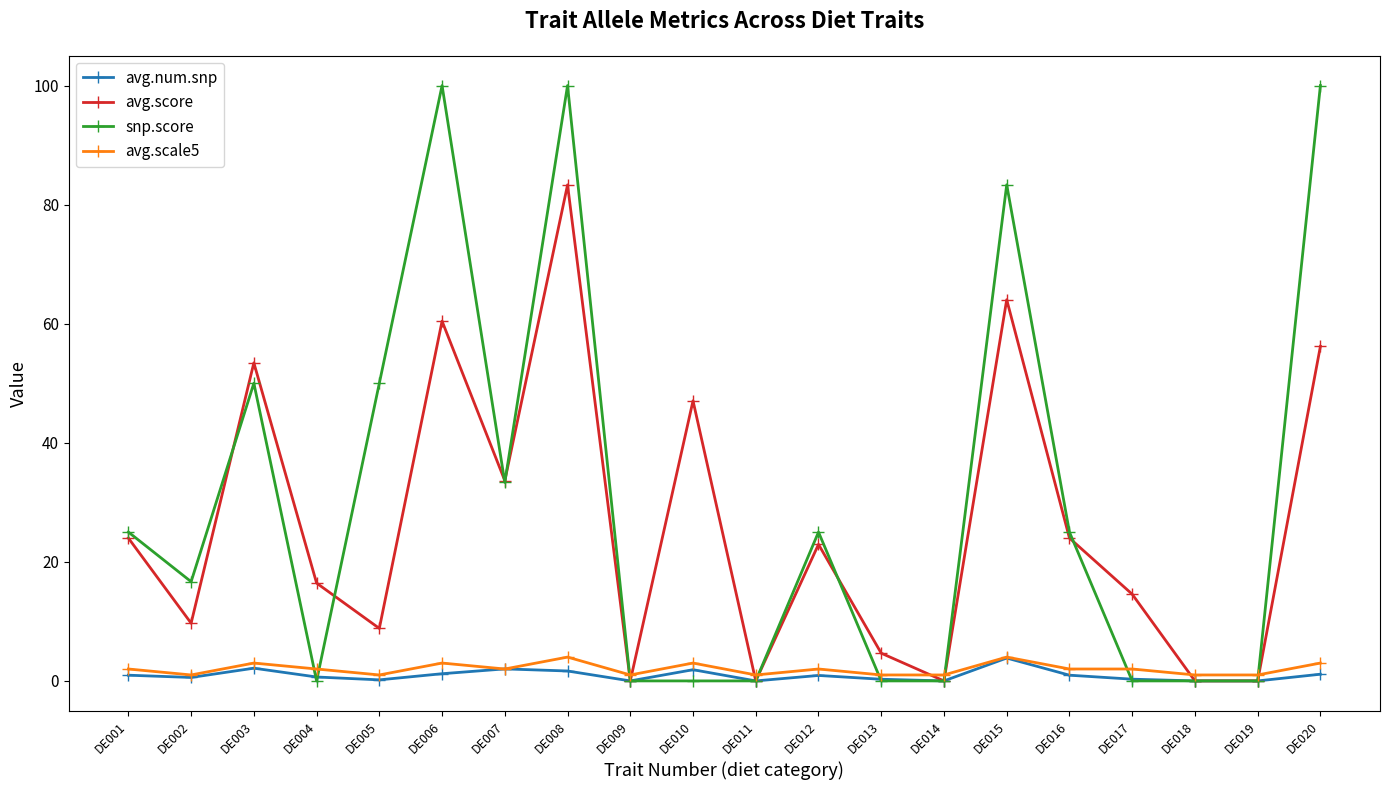

The avg.score series shows 0.0 at DE009. True or false?

True